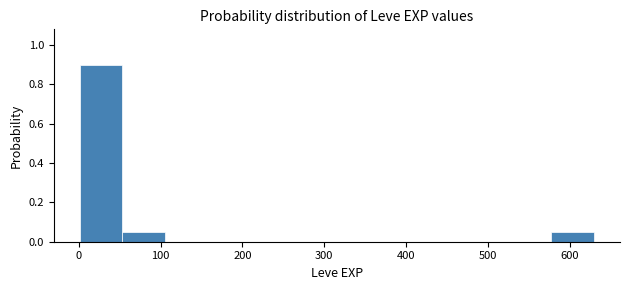

Reading left to right, transcribe this chart: for each bar, give the range it covers on the x-axis and its height. Neither the bar edges nor the heights are printed on the chart, so give them approximately, as read against the axes.

0 to 50: 0.90
50 to 110: 0.06
110 to 160: 0
160 to 210: 0
210 to 260: 0
260 to 320: 0
320 to 370: 0
370 to 420: 0
420 to 470: 0
470 to 530: 0
530 to 580: 0
580 to 630: 0.06